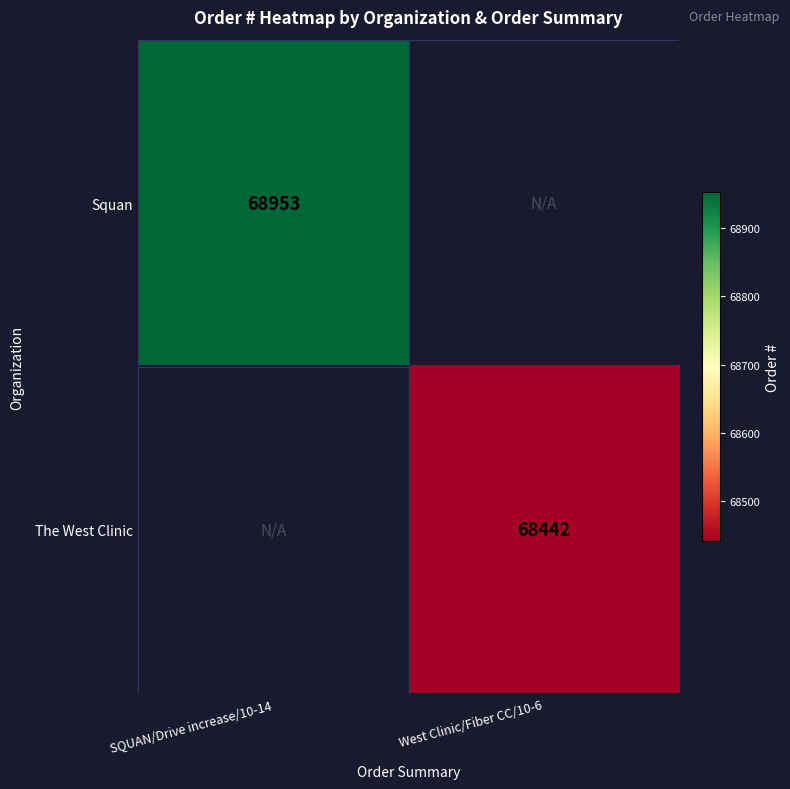

The value of The West Clinic at West Clinic/Fiber CC/10-6 is 117779. True or false?

False